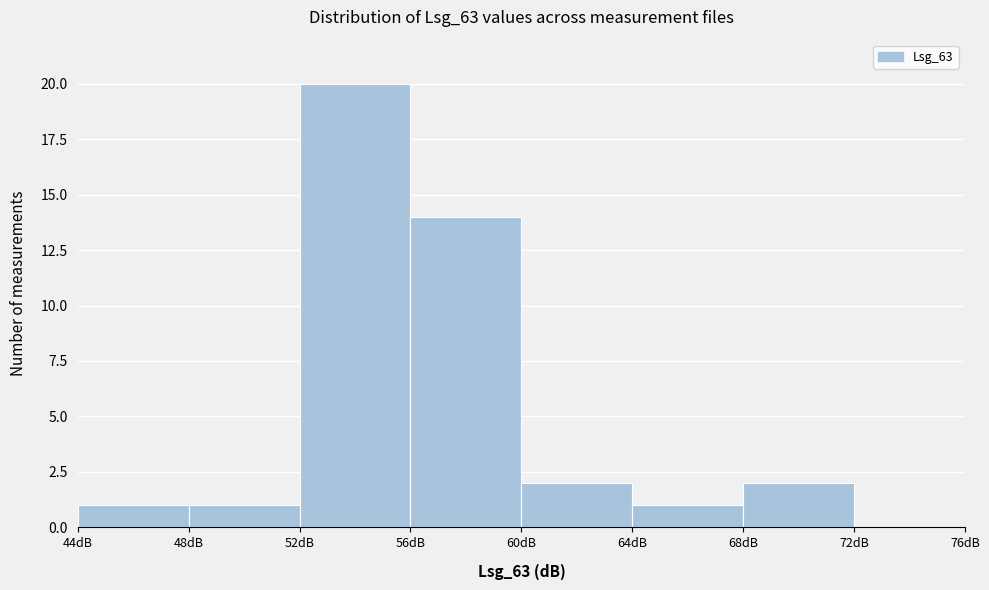

What is the height of the bar covering 56 to 60 on the x-axis? The values are not printed on the chart, so give them approximately, as read against the axis.

14